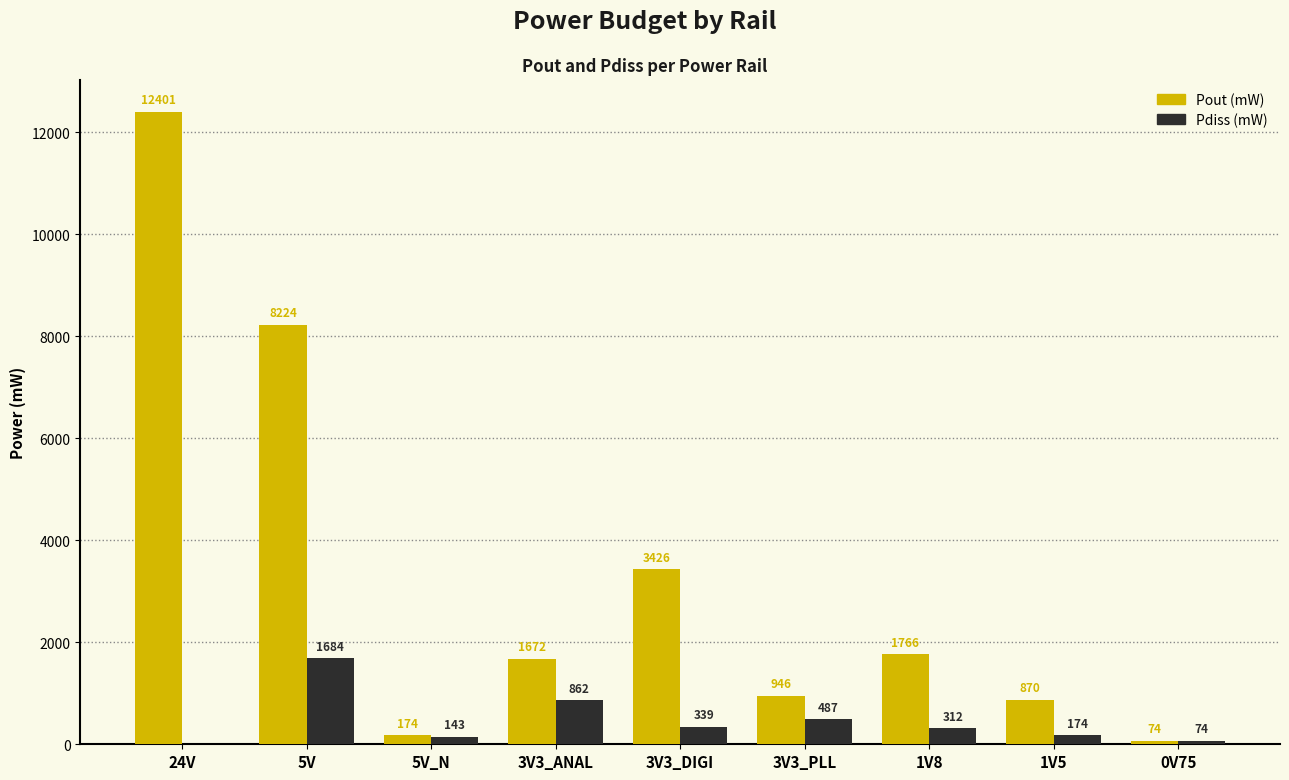

What are all the series names shown in the legend?

Pout (mW), Pdiss (mW)